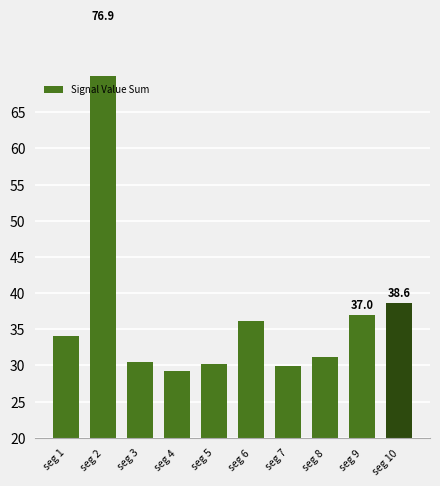

Which label corresponds to the largest value in the chart?

seg 2